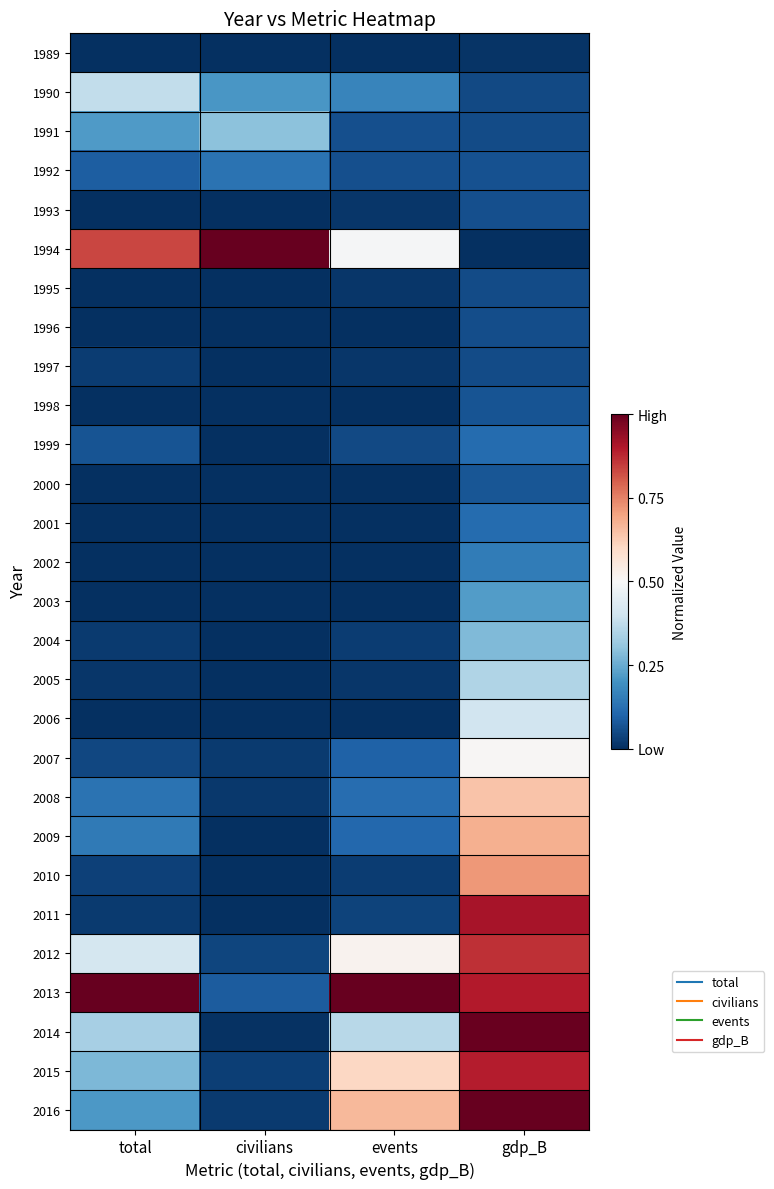

At how many categories does at least one series exceed 0?

4